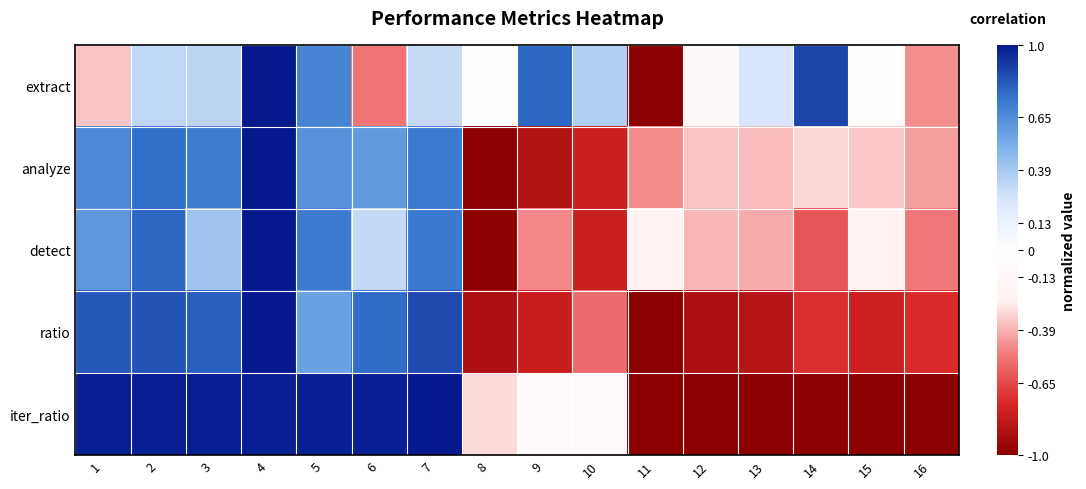

Reading left to right, transcribe all the data shown in this chart.

extract: 1=-0.3	2=0.3	3=0.3	4=1.0	5=0.7	6=-0.5	7=0.3	8=0.0	9=0.8	10=0.4	11=-1.0	12=-0.1	13=0.3	14=0.9	15=-0.1	16=-0.5
analyze: 1=0.7	2=0.8	3=0.7	4=1.0	5=0.6	6=0.6	7=0.7	8=-1.0	9=-0.9	10=-0.8	11=-0.5	12=-0.3	13=-0.4	14=-0.3	15=-0.3	16=-0.4
detect: 1=0.6	2=0.8	3=0.4	4=1.0	5=0.7	6=0.3	7=0.7	8=-1.0	9=-0.5	10=-0.8	11=-0.2	12=-0.4	13=-0.4	14=-0.6	15=-0.2	16=-0.5
ratio: 1=0.8	2=0.8	3=0.8	4=1.0	5=0.6	6=0.8	7=0.9	8=-0.9	9=-0.8	10=-0.5	11=-1.0	12=-0.9	13=-0.9	14=-0.7	15=-0.8	16=-0.7
iter_ratio: 1=1.0	2=1.0	3=1.0	4=1.0	5=1.0	6=1.0	7=1.0	8=-0.3	9=-0.1	10=-0.1	11=-1.0	12=-1.0	13=-1.0	14=-1.0	15=-1.0	16=-1.0